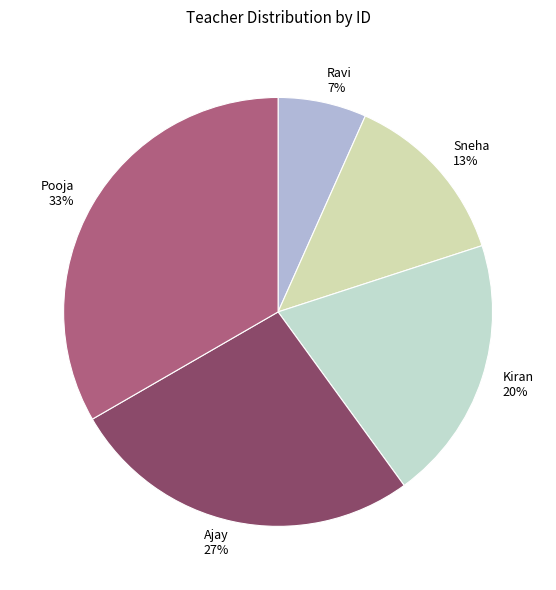

How many segments does this pie chart have?

5